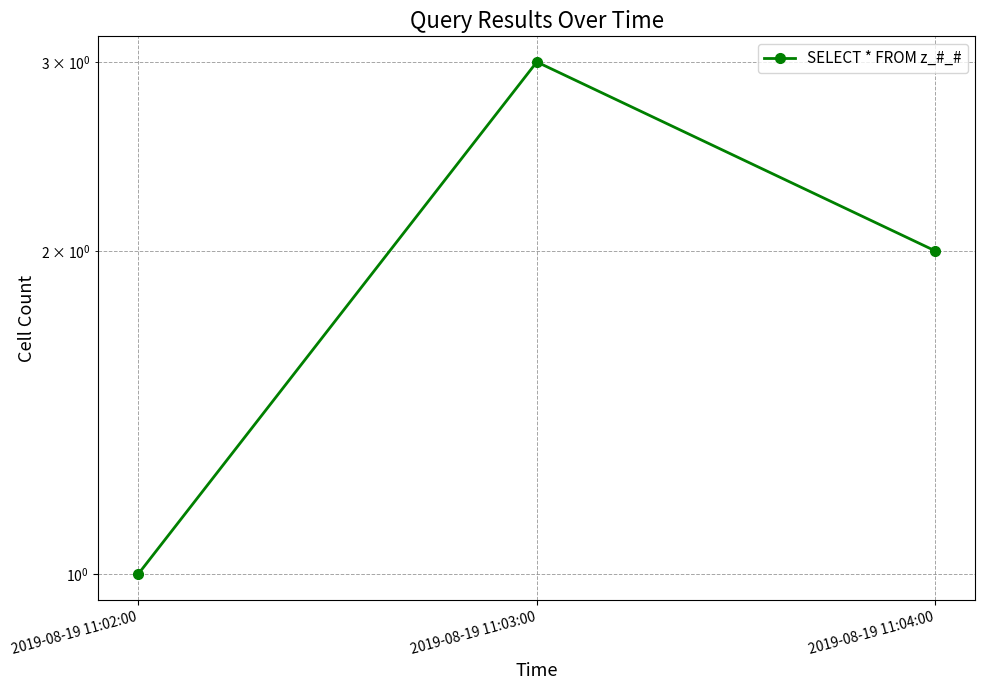

What is the difference between the values at 2019-08-19 11:04:00 and 2019-08-19 11:02:00?

1